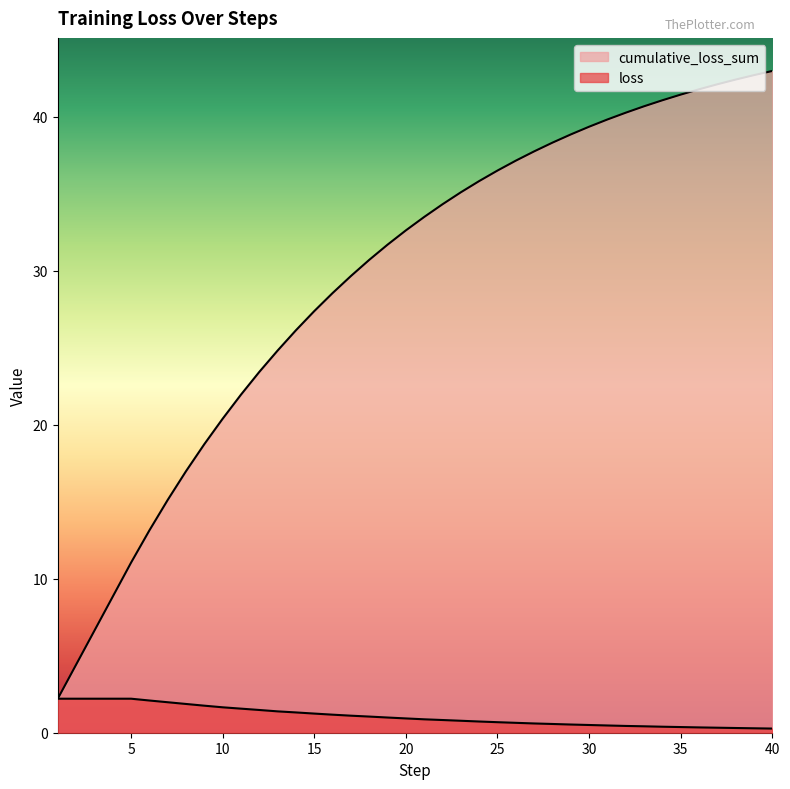

Rank the series at 30 from lowest to highest value.

loss, cumulative_loss_sum